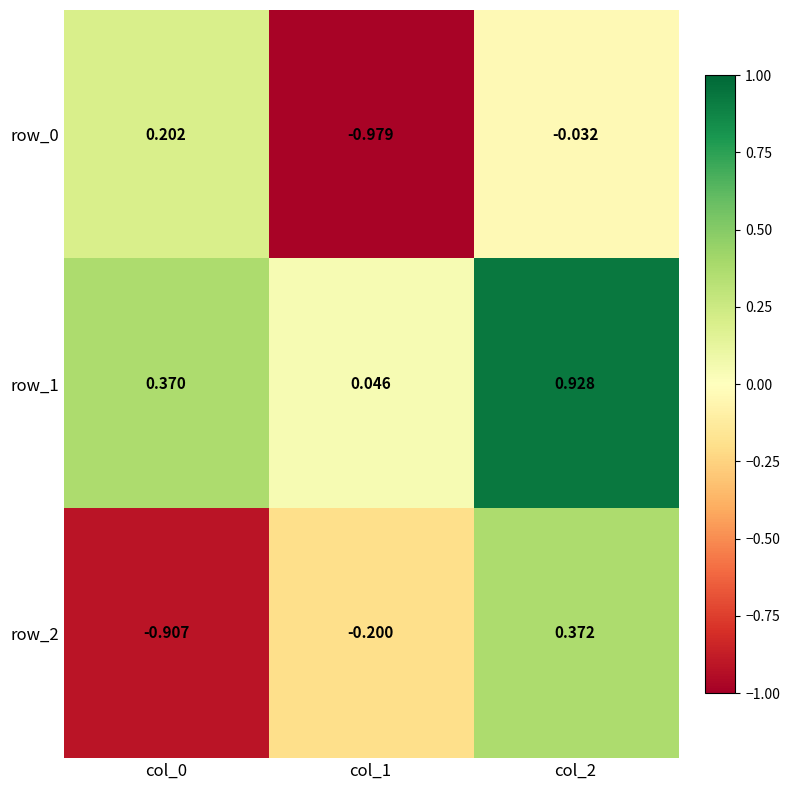

Which category has the lowest value across all series?

col_1